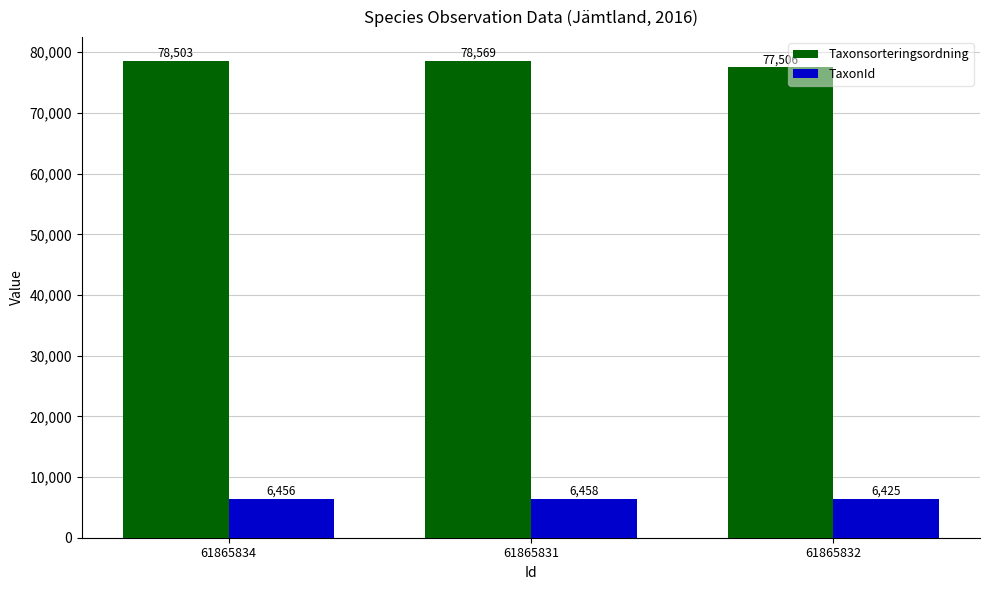

True or false: TaxonId has a value of 6456 at 61865834.

True